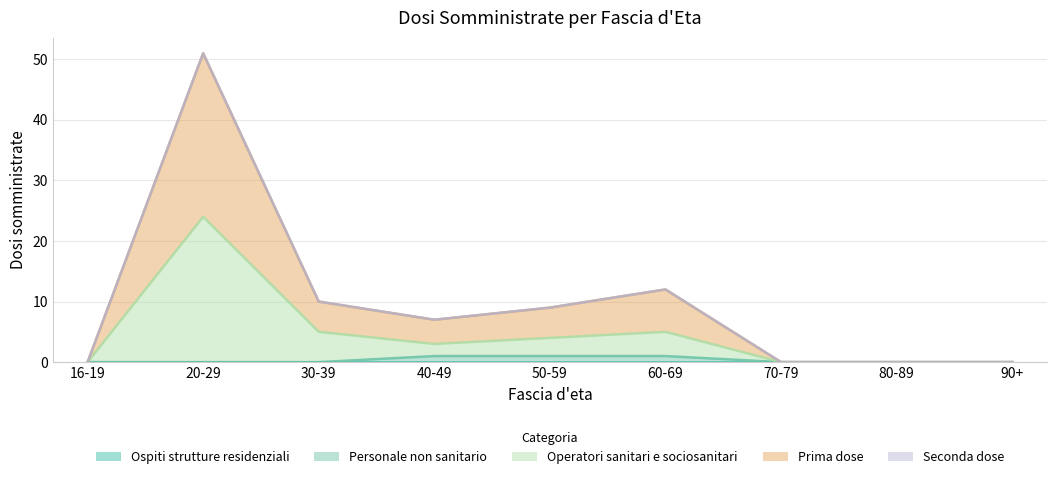

How many interior local peaks does the Prima dose series have?

2